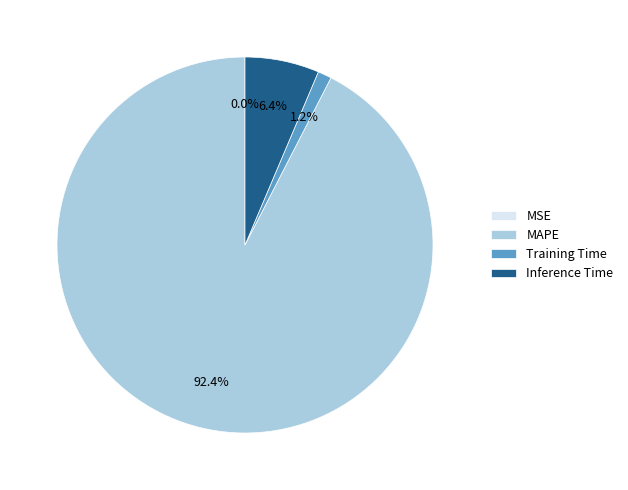

To the nearest percent, what is the difference between the largest and smallest slice percentages?

92%